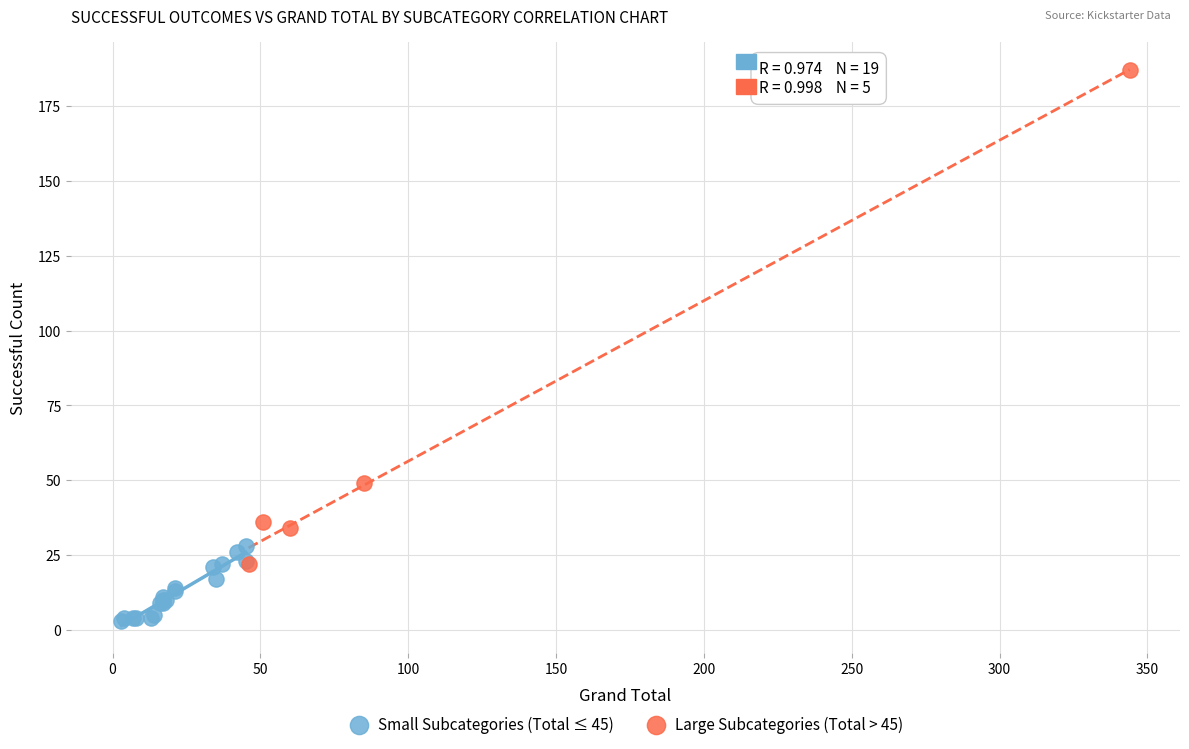

Which series has the widest spread of Y values?

Large Subcategories (Total > 45)